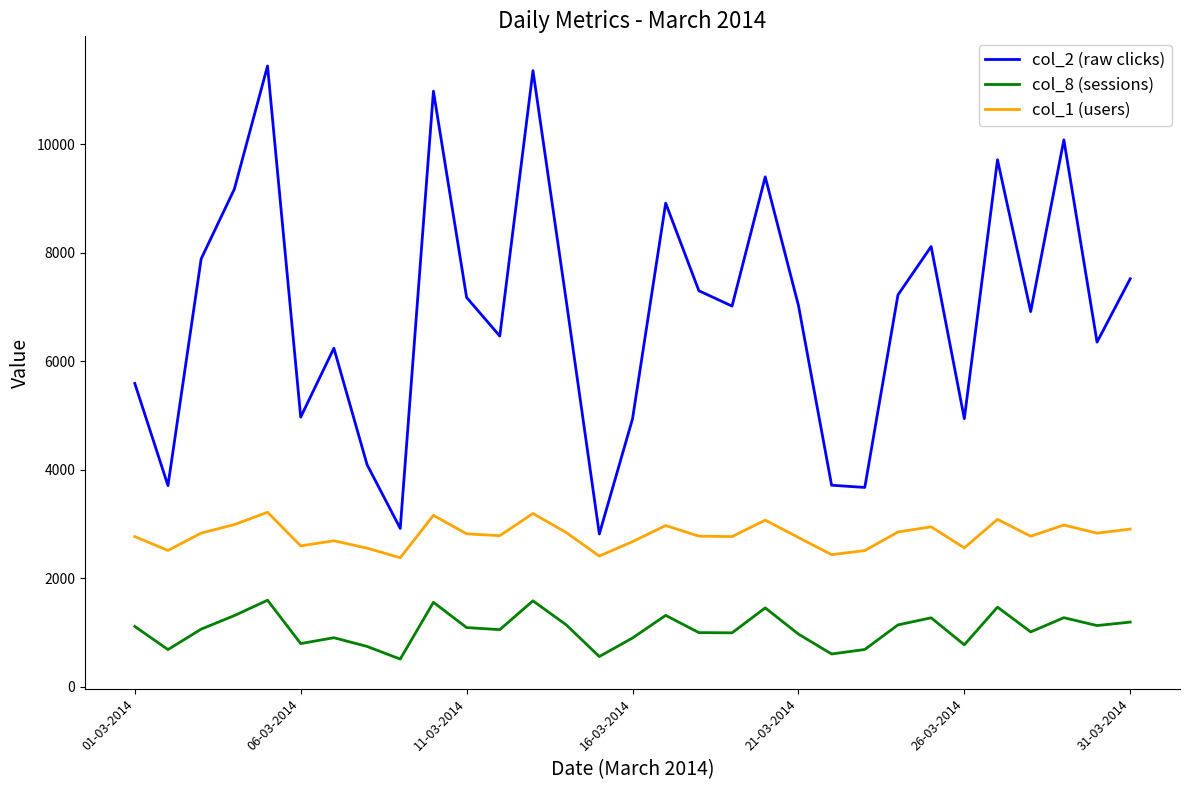

Which series has the largest total across all categories?

col_2 (raw clicks)